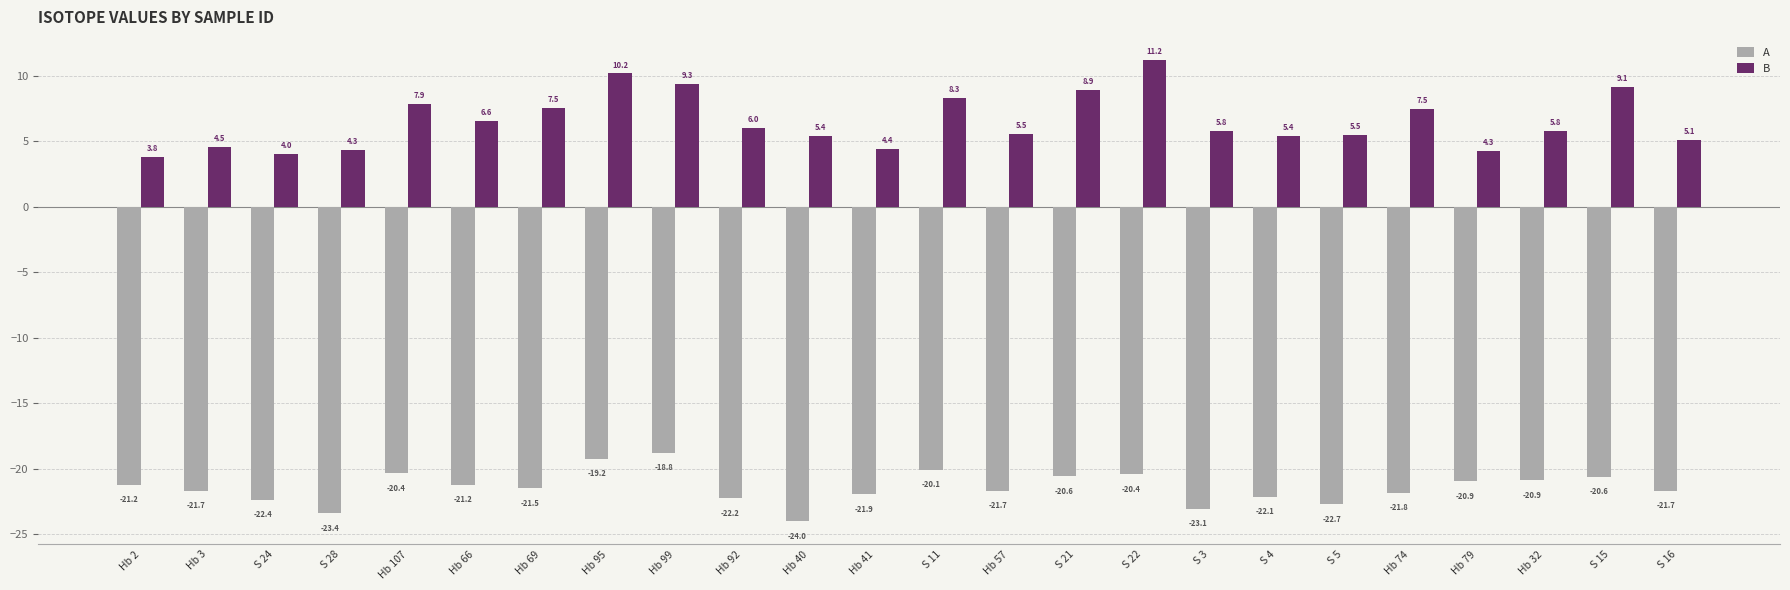

At Hb 95, list the series in order from largest to smallest.

B, A